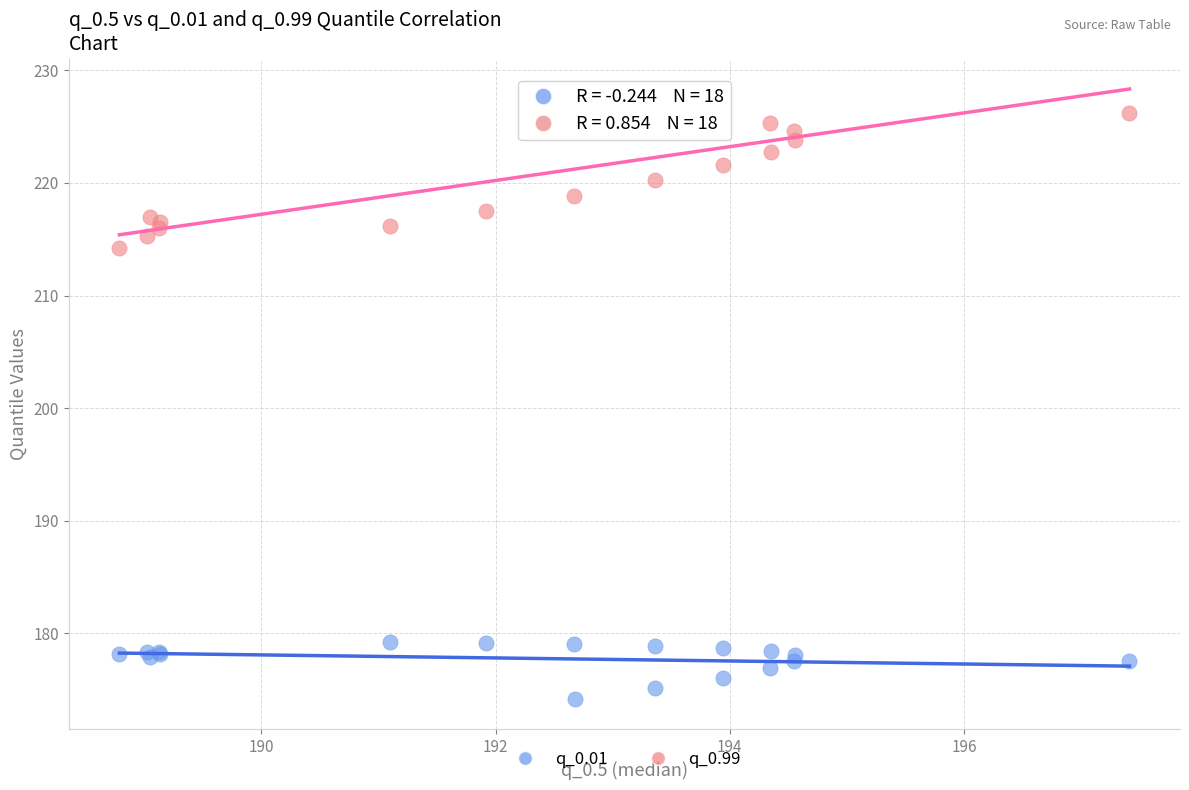

What is the X range (max minus min) for the scatter plot?

8.6